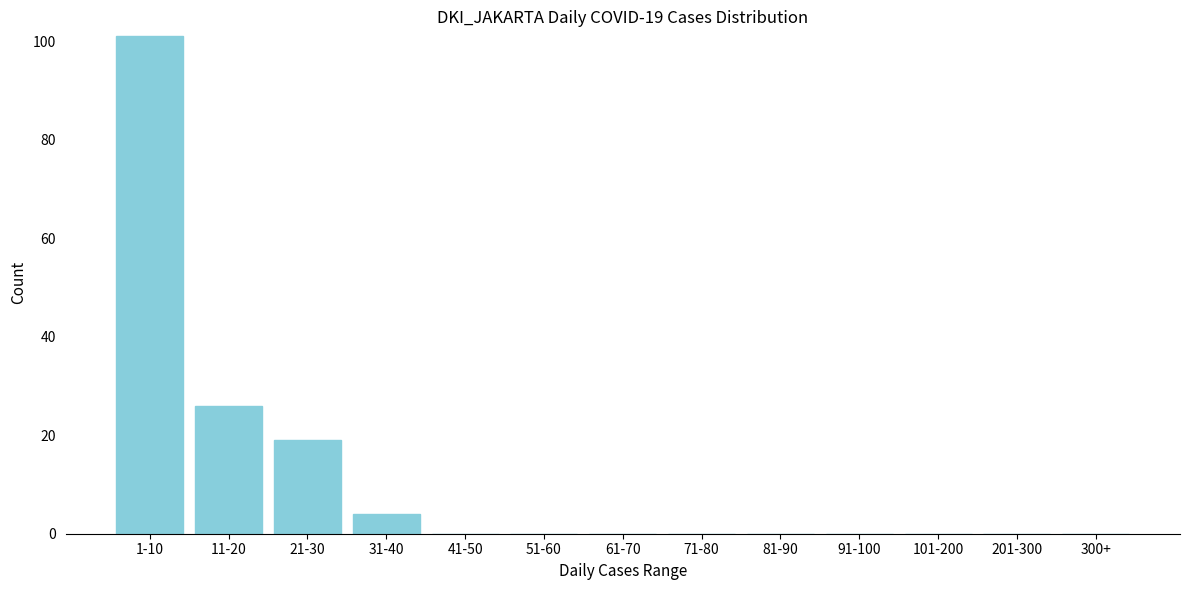

Reading right to left, transcribe all the data shown in this chart.

300+=0	201-300=0	101-200=0	91-100=0	81-90=0	71-80=0	61-70=0	51-60=0	41-50=0	31-40=4	21-30=19	11-20=26	1-10=101